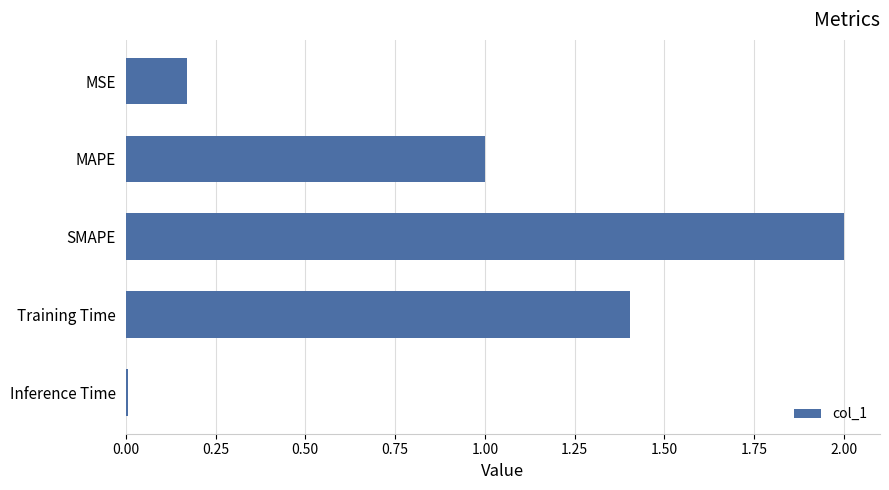

Rank the categories by value from highest to lowest.

SMAPE, Training Time, MAPE, MSE, Inference Time